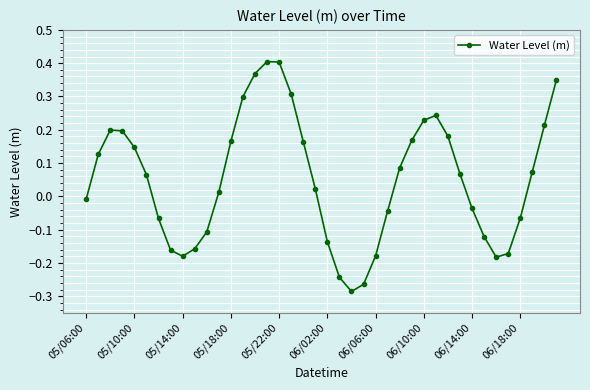

What is the value of the 18th point from the left?

0.3